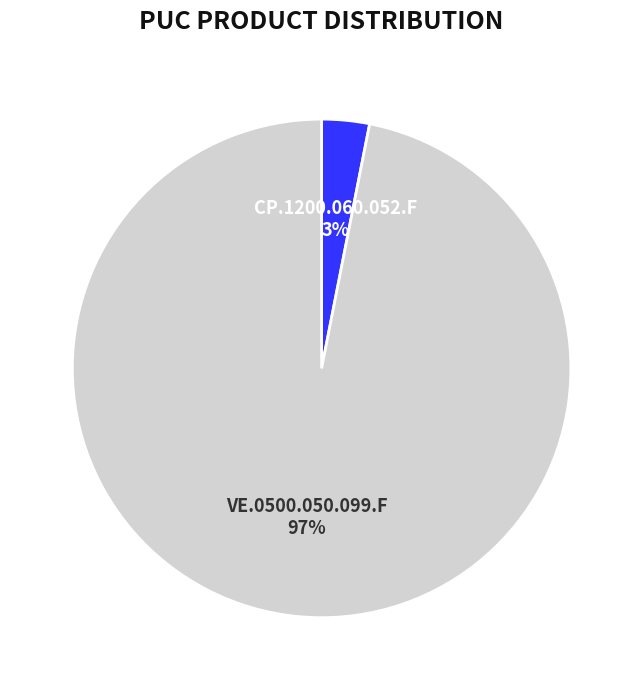

Do CP.1200.060.052.F and VE.0500.050.099.F together represent more than half of the pie?

Yes